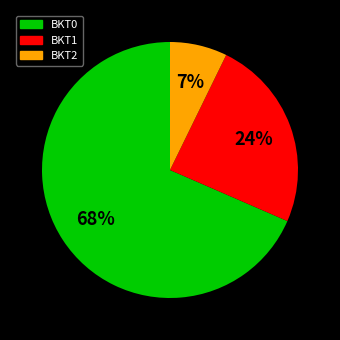

Count the number of slices in the pie.

3